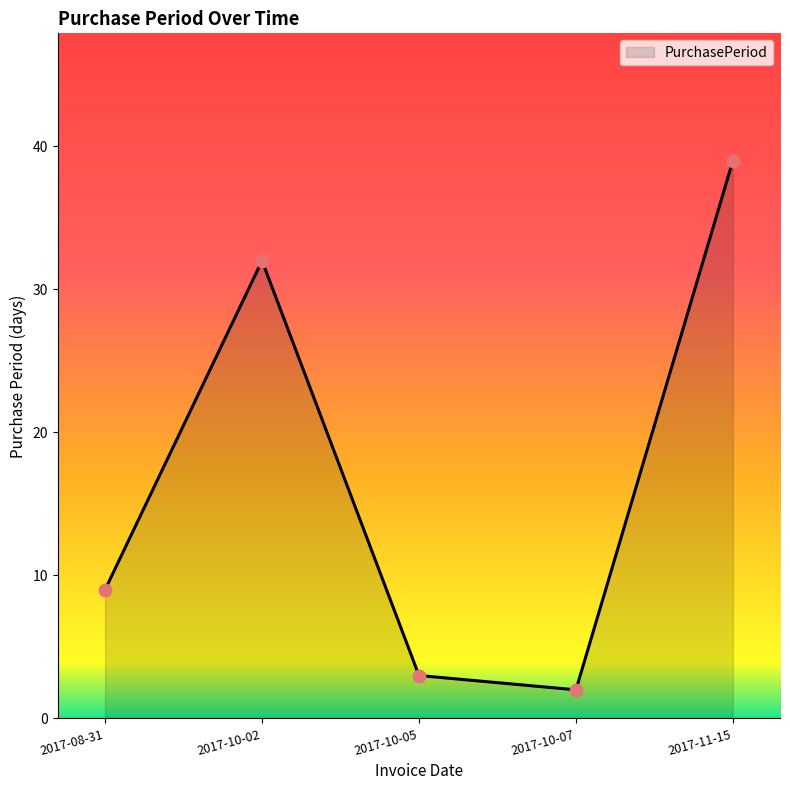

What is the change in value from 2017-10-05 to 2017-11-15?

+36